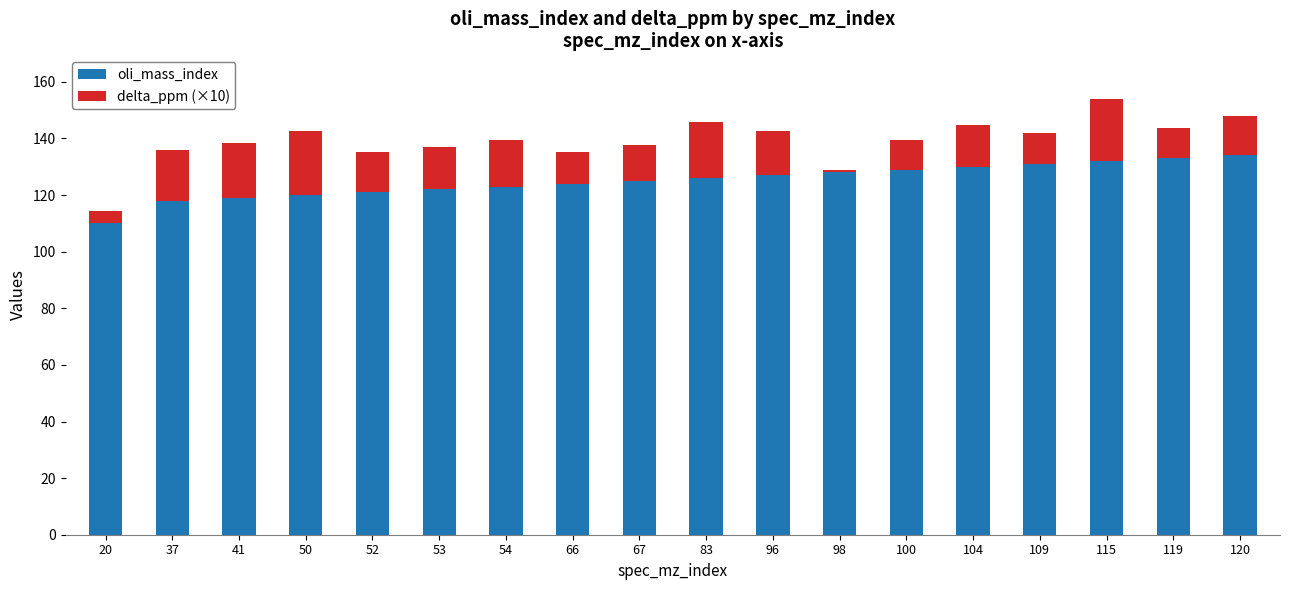

What is the total value across all series at 83?

145.7